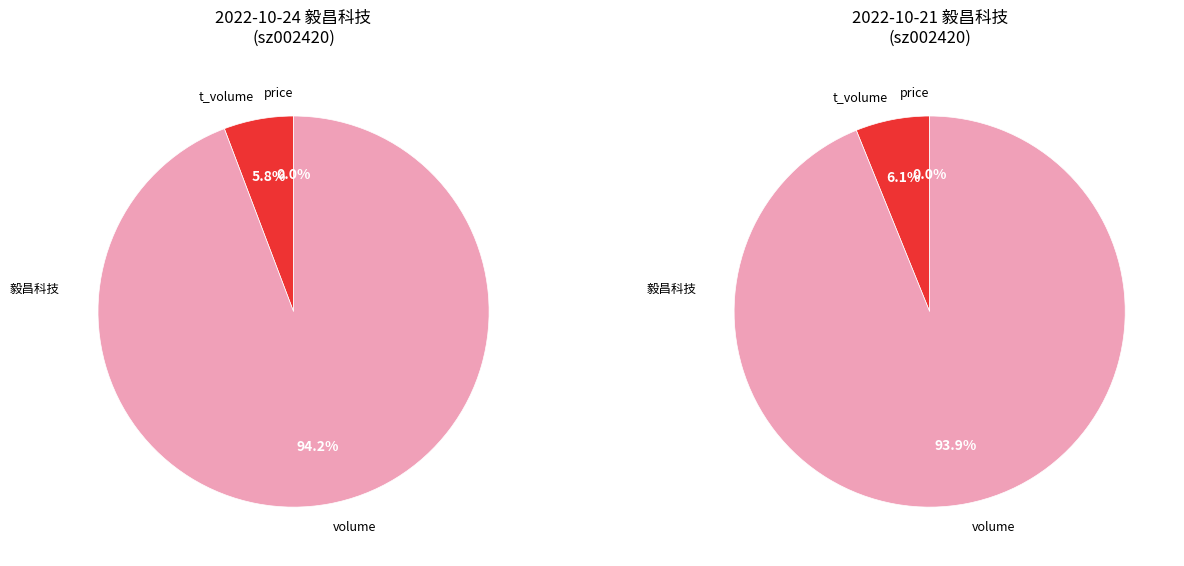

Is the sum of 203458 and 292814 greater than half?

Yes